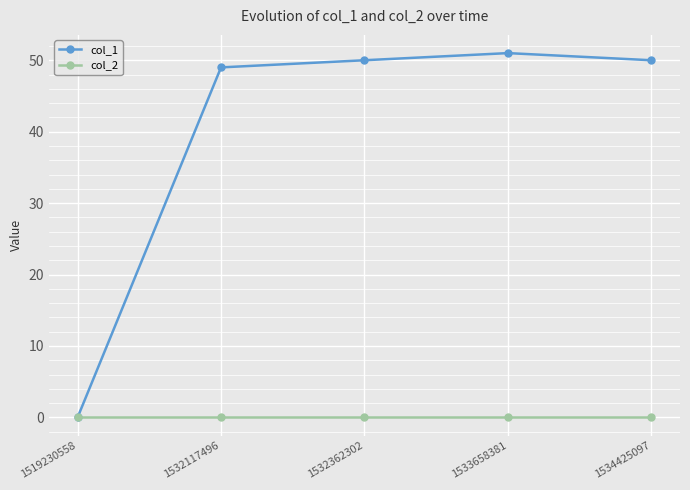

Which series has the widest spread of values?

col_1